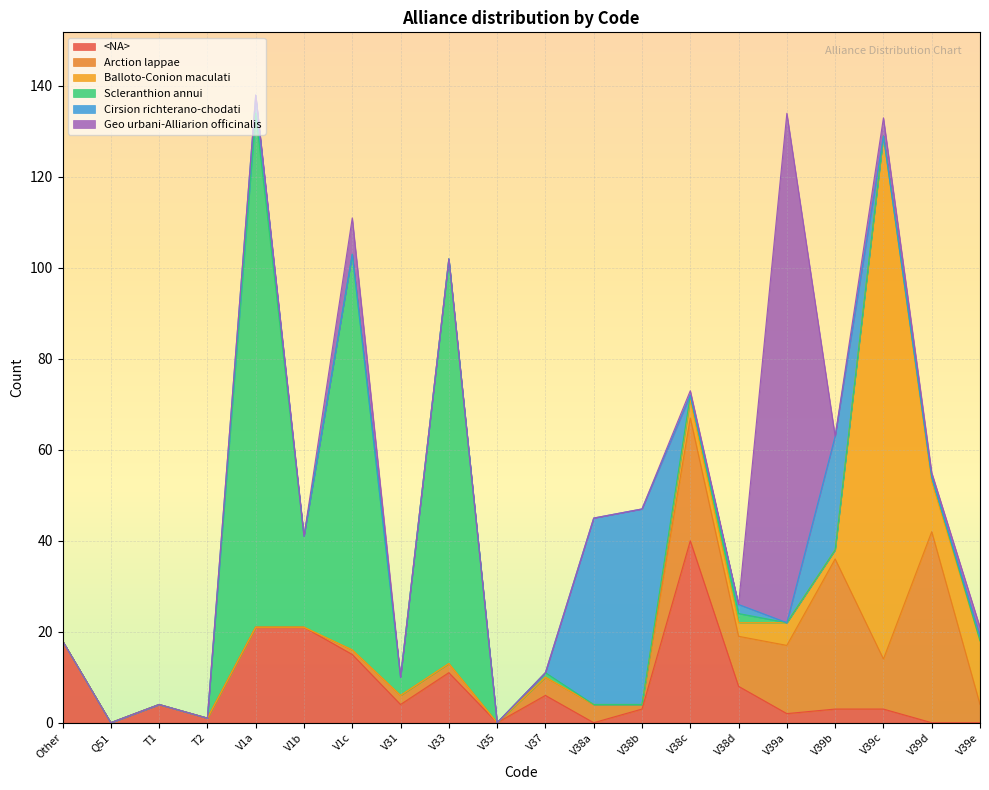

What position from the right is Other?

20